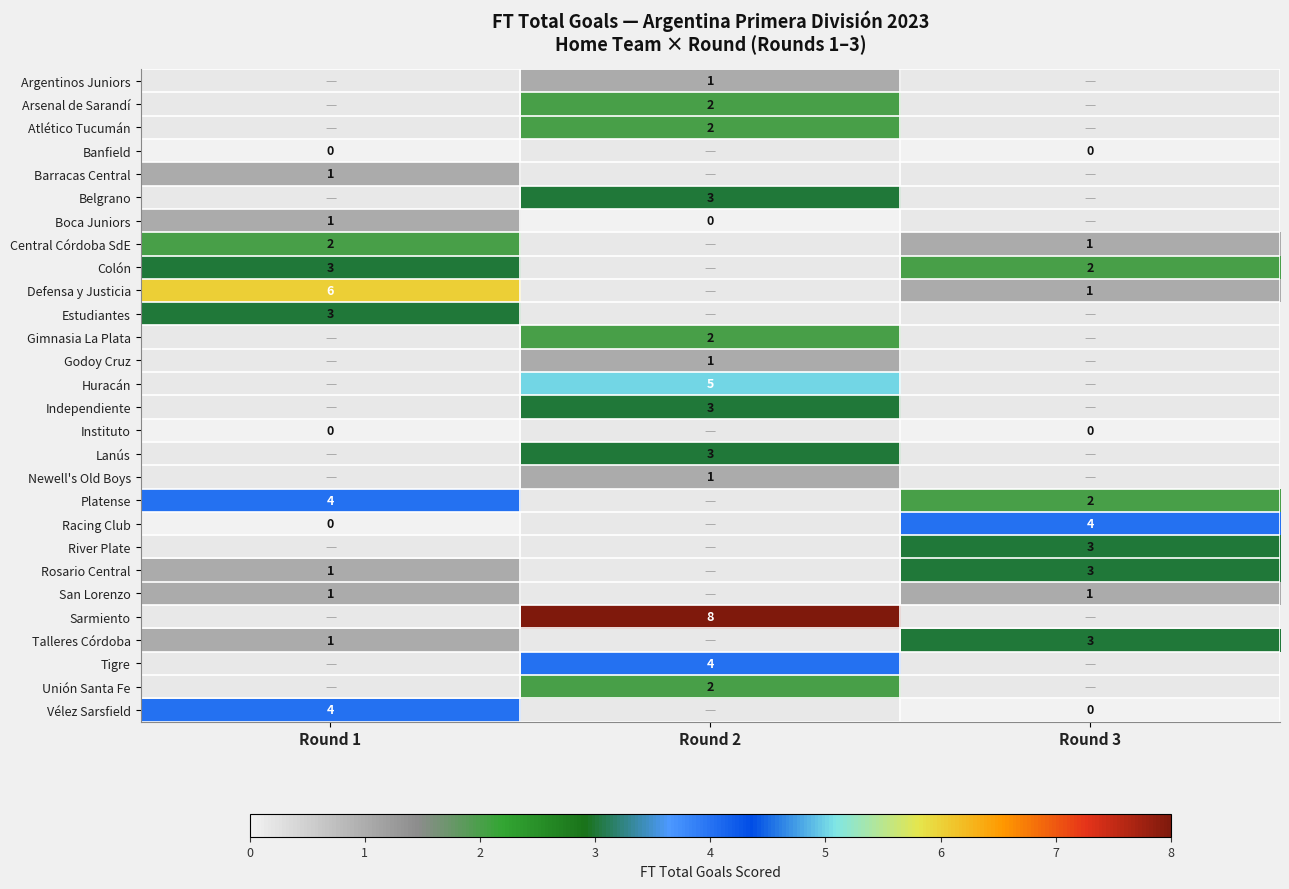

At which category does the chart reach its minimum across all series?

Round 1